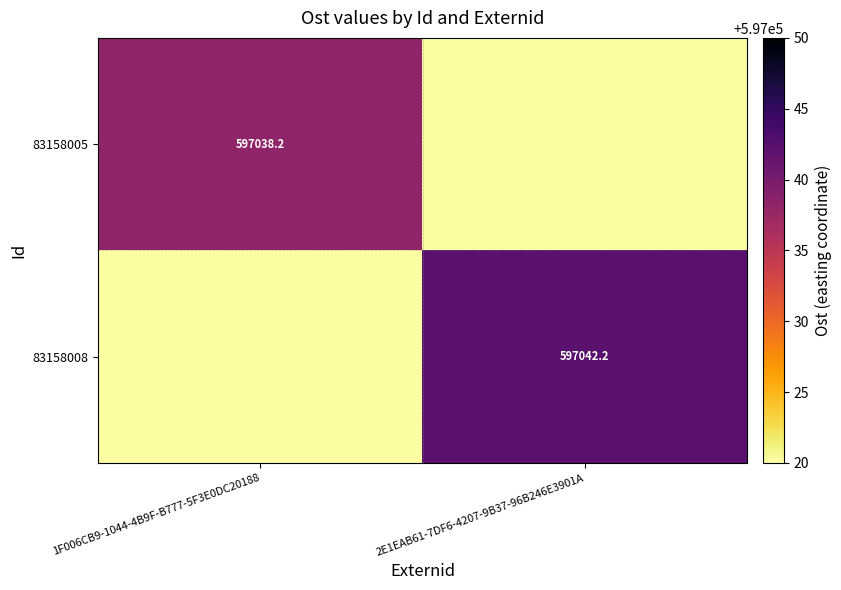

The value of 83158005 at 1F006CB9-1044-4B9F-B777-5F3E0DC20188 is 597038.2. True or false?

True